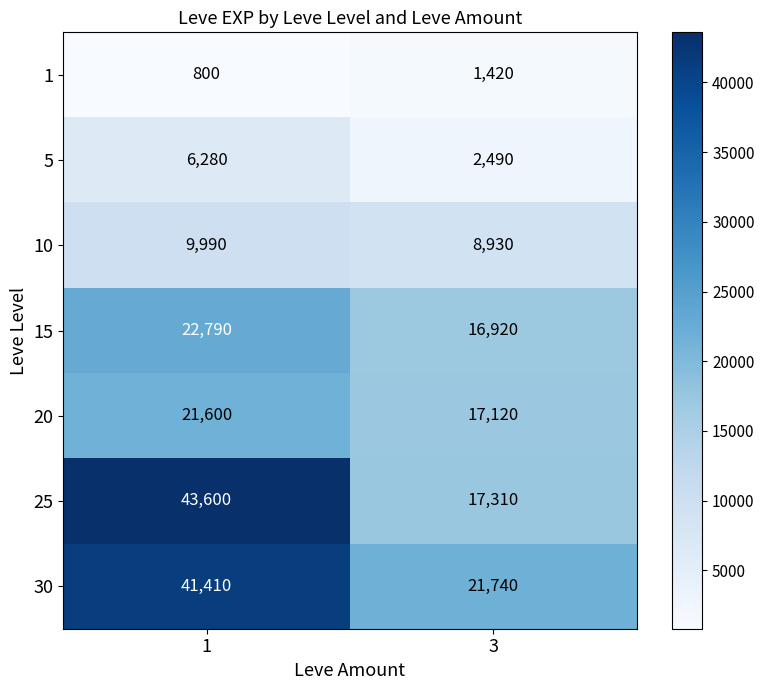

At 3, list the series in order from smallest to largest.

1, 5, 10, 15, 20, 25, 30